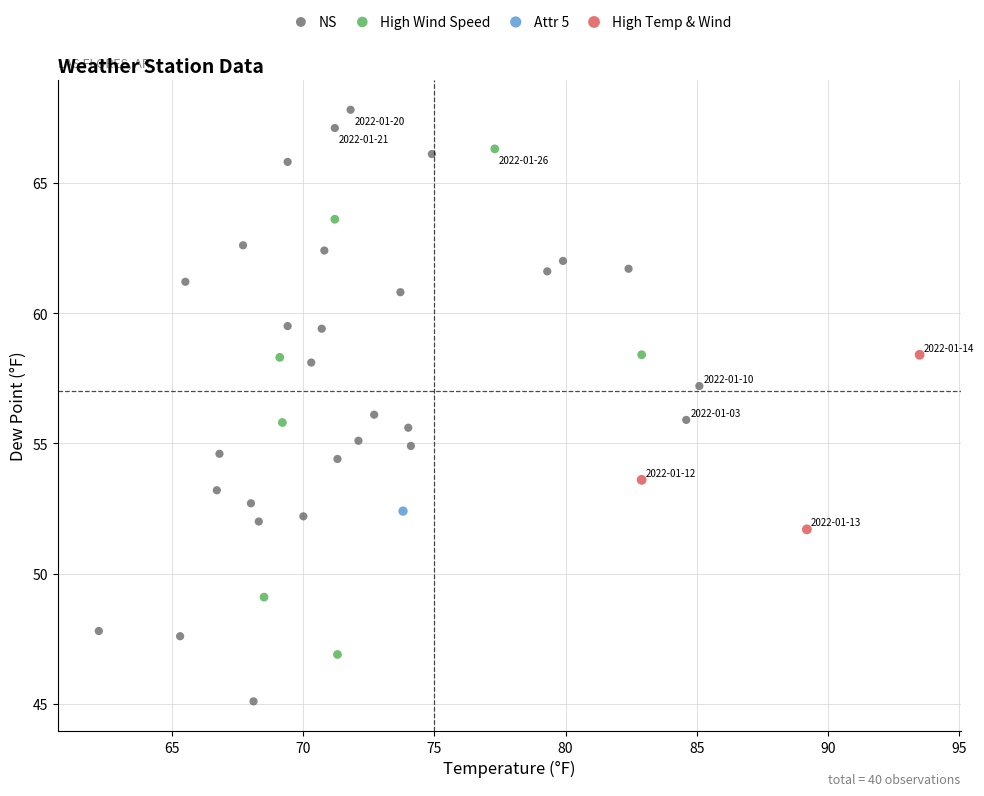

What are all the series names shown in the legend?

NS, High Wind Speed, Attr 5, High Temp & Wind